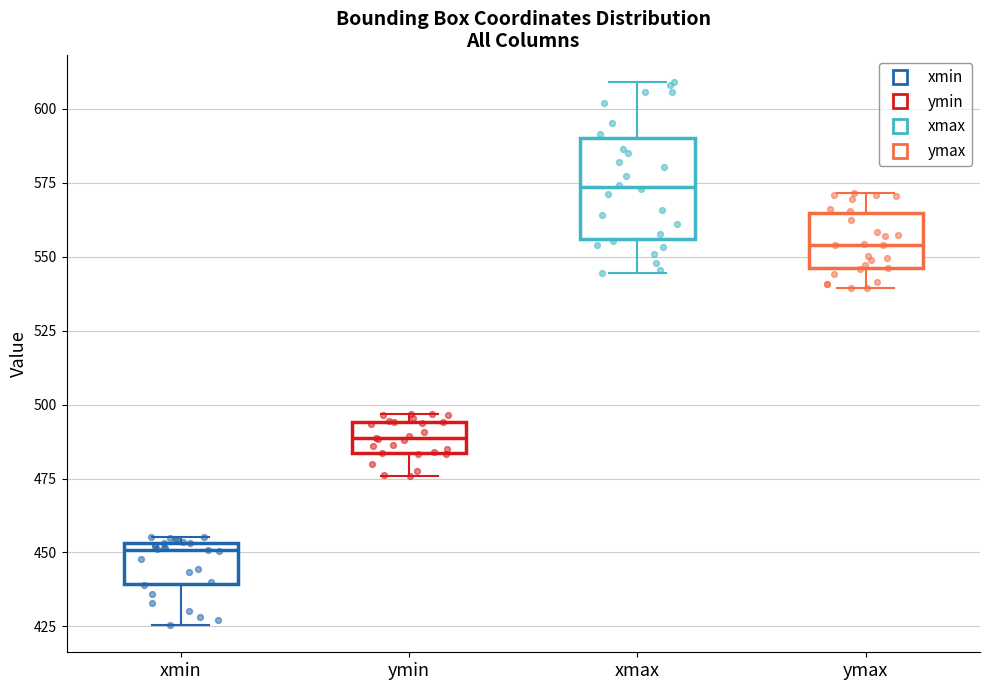

Where does the median line of the box for xmax sit on the y-axis? The values are not printed on the chart, so give them approximately, as read against the axis.

575